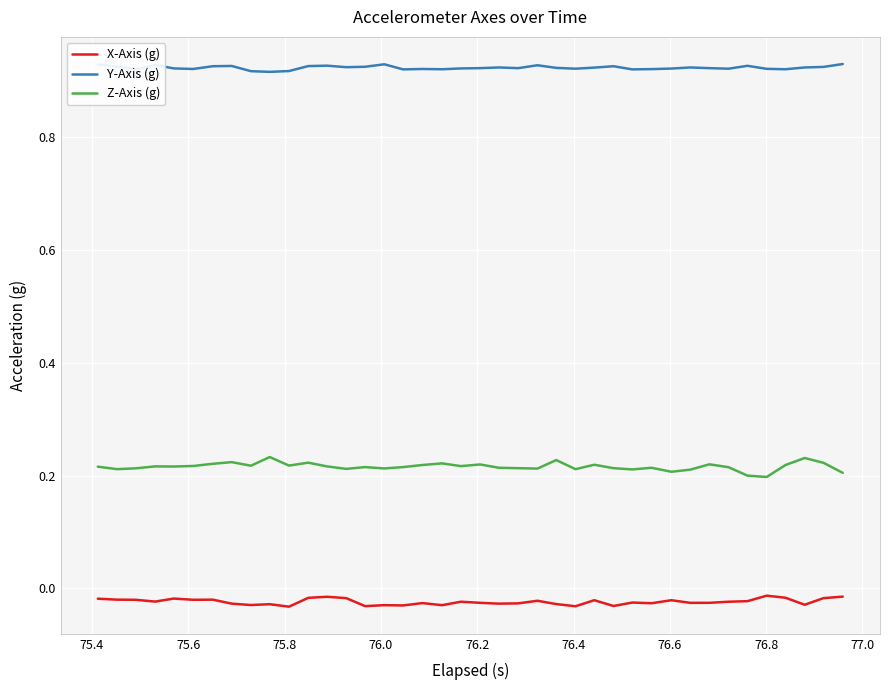

Rank the series by their average value, from lowest to highest.

X-Axis (g), Z-Axis (g), Y-Axis (g)